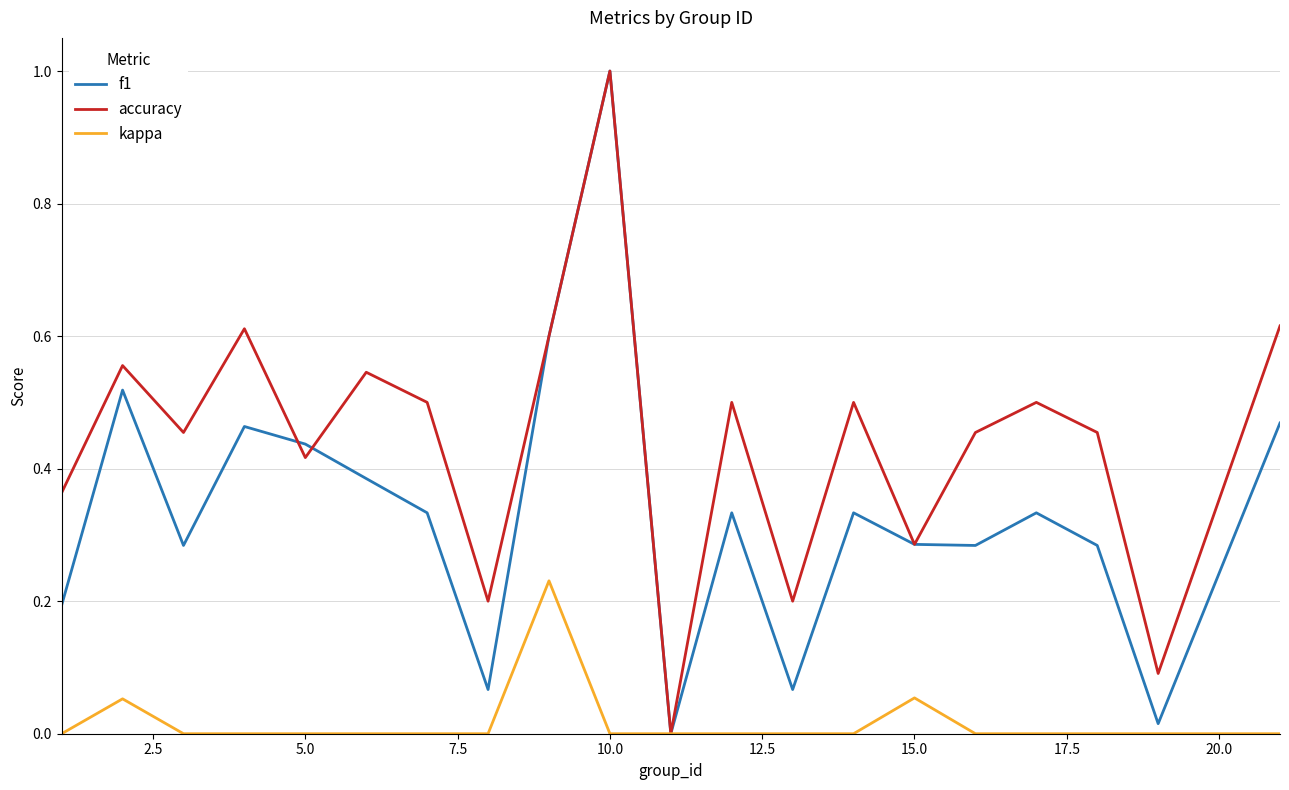

What are all the series names shown in the legend?

f1, accuracy, kappa